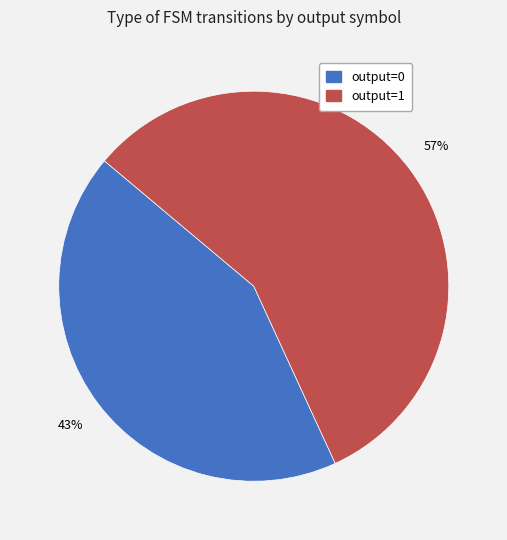

Rank the categories by value from highest to lowest.

output=1, output=0